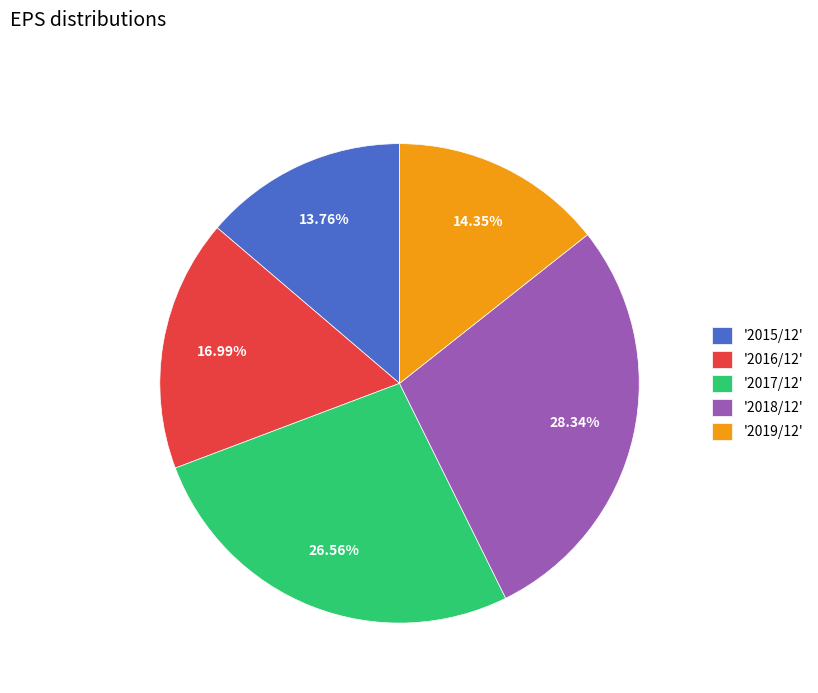

How many slices are in this pie chart?

5